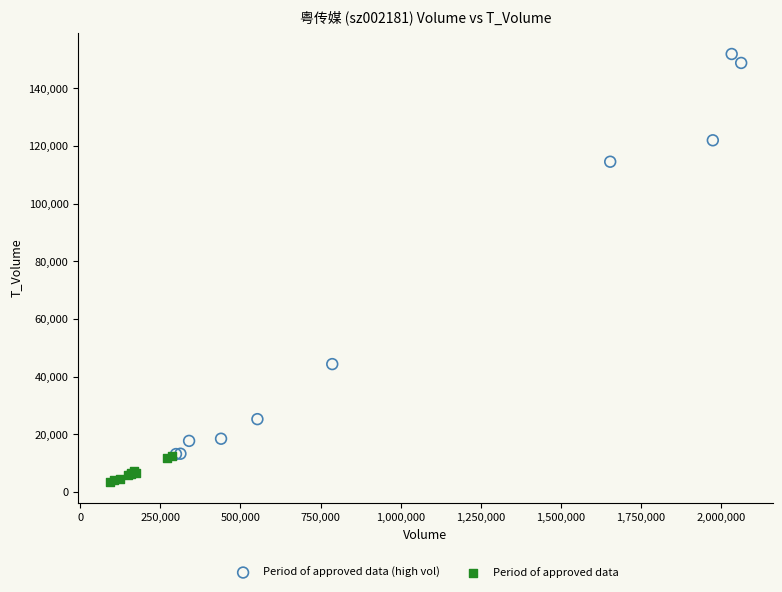

Which series has the largest Y range (max minus min)?

Period of approved data (high vol)